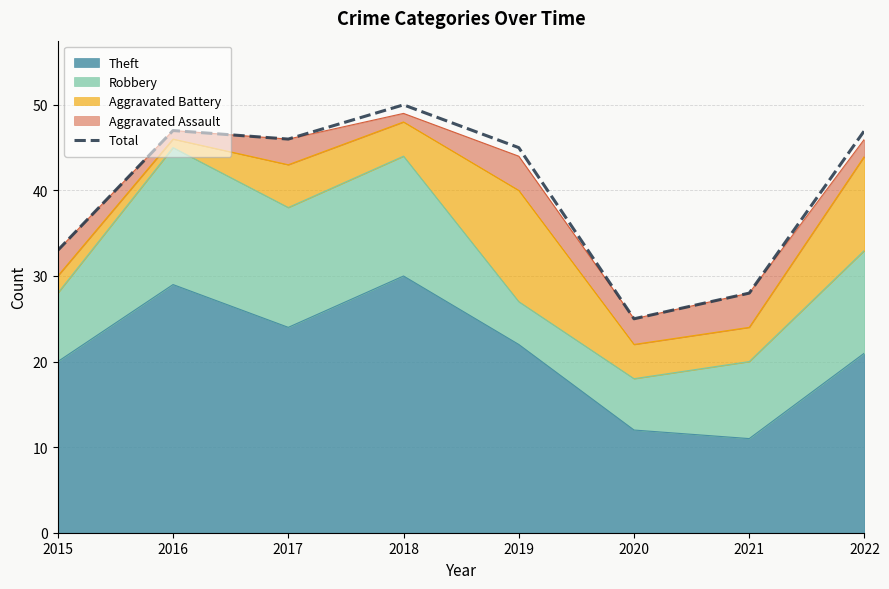

What is the minimum value shown in the chart?

25